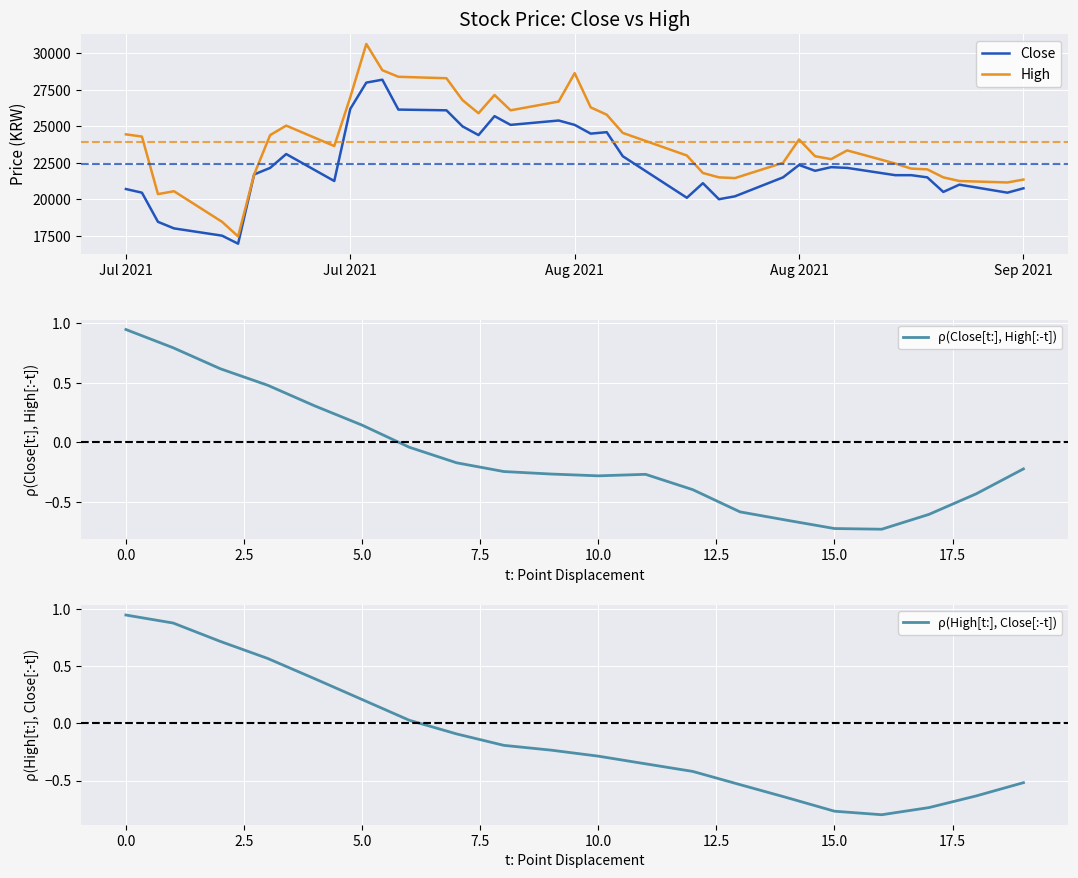

Which series has the largest total across all categories?

High